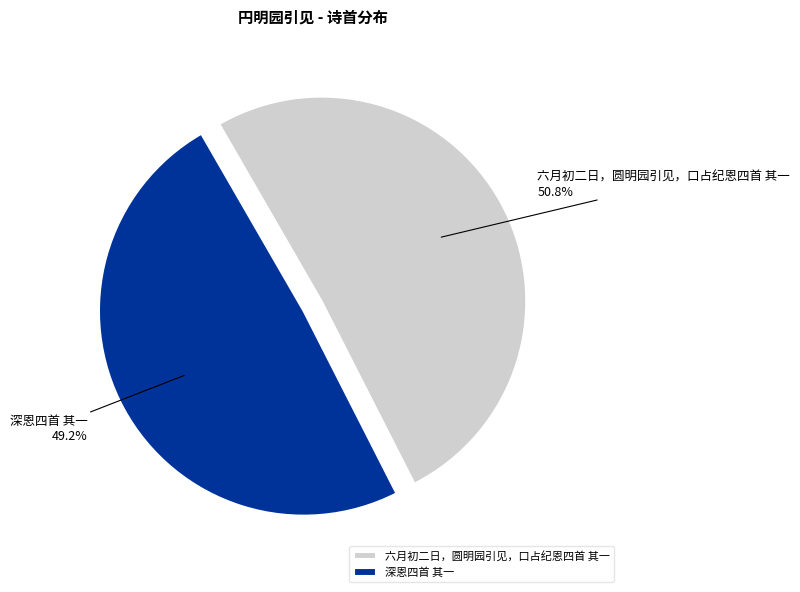

Count the number of slices in the pie.

2